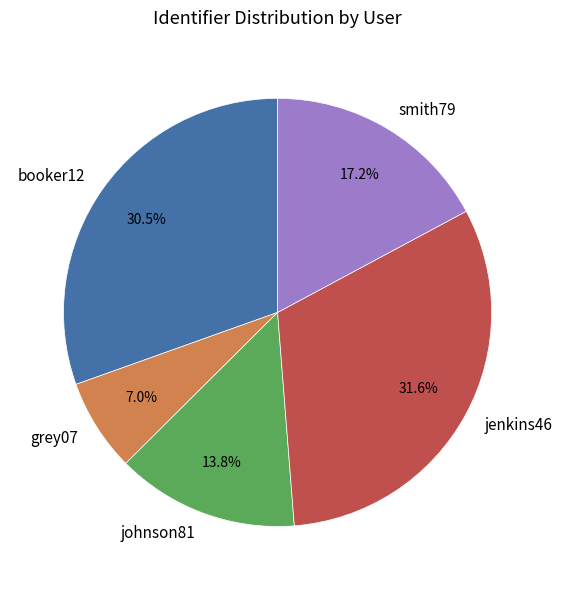

Combined, what portion of the pie is smith79 and johnson81?

31.0%